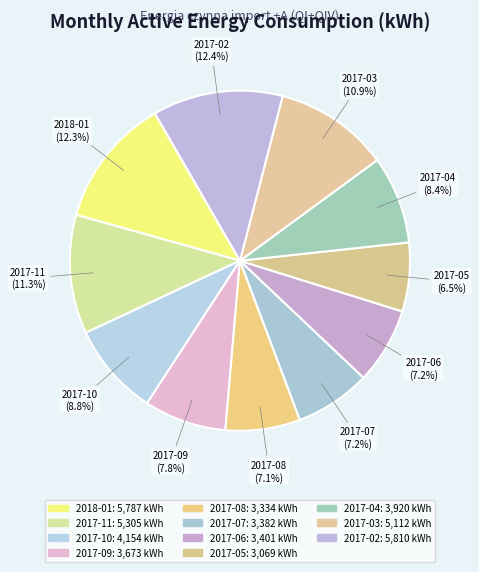

To the nearest percent, what is the difference between the largest and smallest slice percentages?

6%